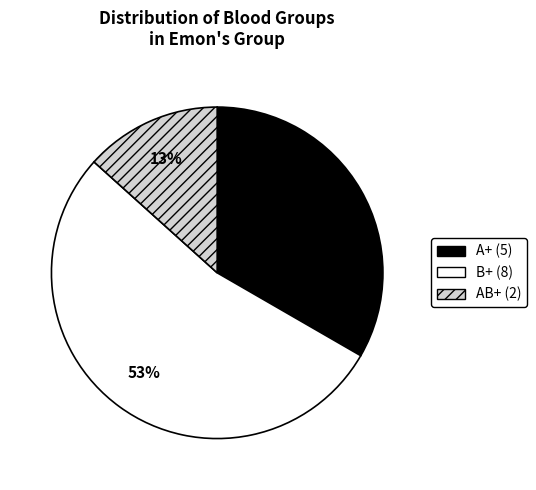

To the nearest percent, what is the average slice percentage?

33%